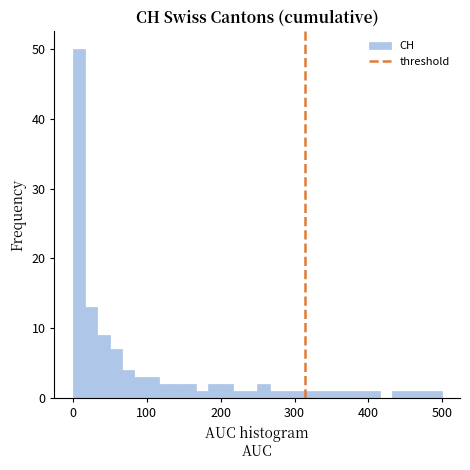

Read against the x-axis, roughly where is the centre of the tallest bar?

10